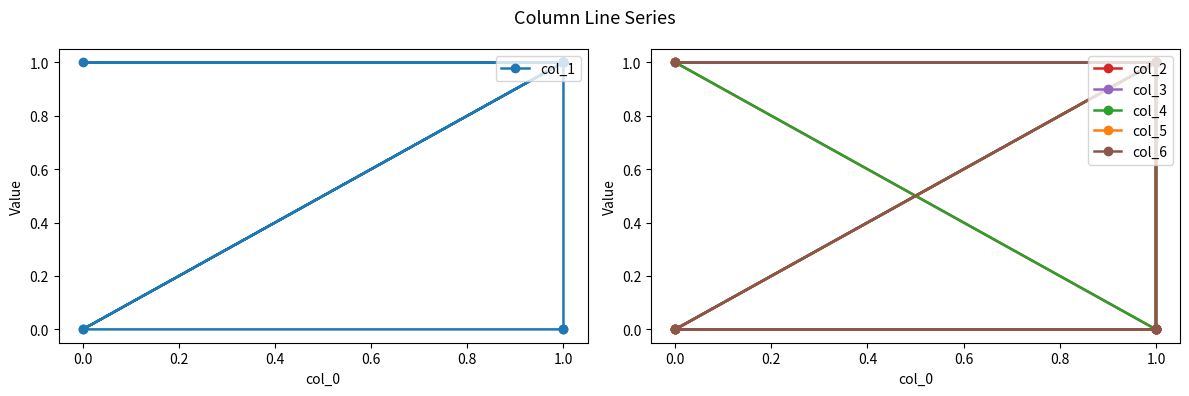

What is the sum of all col_2 values?

9